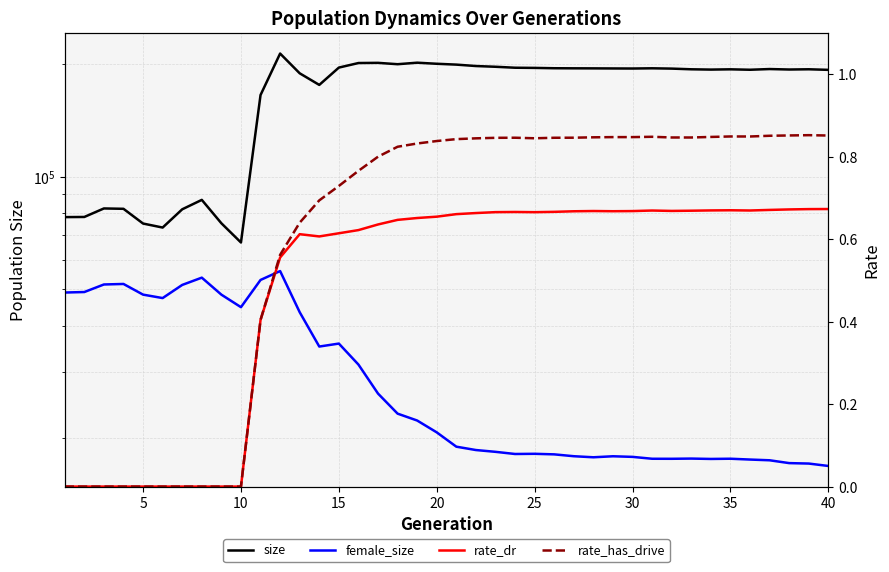

Reading right to left, list all the values displayed in this chart.

size: 192802.0	193491.0	193212.0	193760.0	192932.0	193440.0	193125.0	193472.0	194286.0	194653.0	194391.0	194472.0	194571.0	194628.0	194734.0	195133.0	195345.0	196499.0	197397.0	199115.0	200160.0	201488.0	199618.0	201296.0	201074.0	195512.0	175755.0	188766.0	213153.0	165148.0	66672.0	75040.0	86653.0	81771.0	73087.0	74916.0	82019.0	82200.0	78007.0	77932.0
female_size: 16863.0	17115.0	17162.0	17463.0	17542.0	17631.0	17608.0	17647.0	17624.0	17628.0	17833.0	17900.0	17789.0	17905.0	18111.0	18173.0	18152.0	18395.0	18599.0	18987.0	20734.0	22301.0	23266.0	26323.0	31467.0	35800.0	35153.0	43421.0	55926.0	52949.0	44787.0	48373.0	53704.0	51353.0	47364.0	48379.0	51660.0	51495.0	49158.0	49008.0
rate_dr: 0.7	0.7	0.7	0.7	0.7	0.7	0.7	0.7	0.7	0.7	0.7	0.7	0.7	0.7	0.7	0.7	0.7	0.7	0.7	0.7	0.7	0.7	0.6	0.6	0.6	0.6	0.6	0.6	0.6	0.4	0.0	0.0	0.0	0.0	0.0	0.0	0.0	0.0	0.0	0.0
rate_has_drive: 0.9	0.9	0.9	0.9	0.8	0.8	0.8	0.8	0.8	0.8	0.8	0.8	0.8	0.8	0.8	0.8	0.8	0.8	0.8	0.8	0.8	0.8	0.8	0.8	0.8	0.7	0.7	0.6	0.6	0.4	0.0	0.0	0.0	0.0	0.0	0.0	0.0	0.0	0.0	0.0